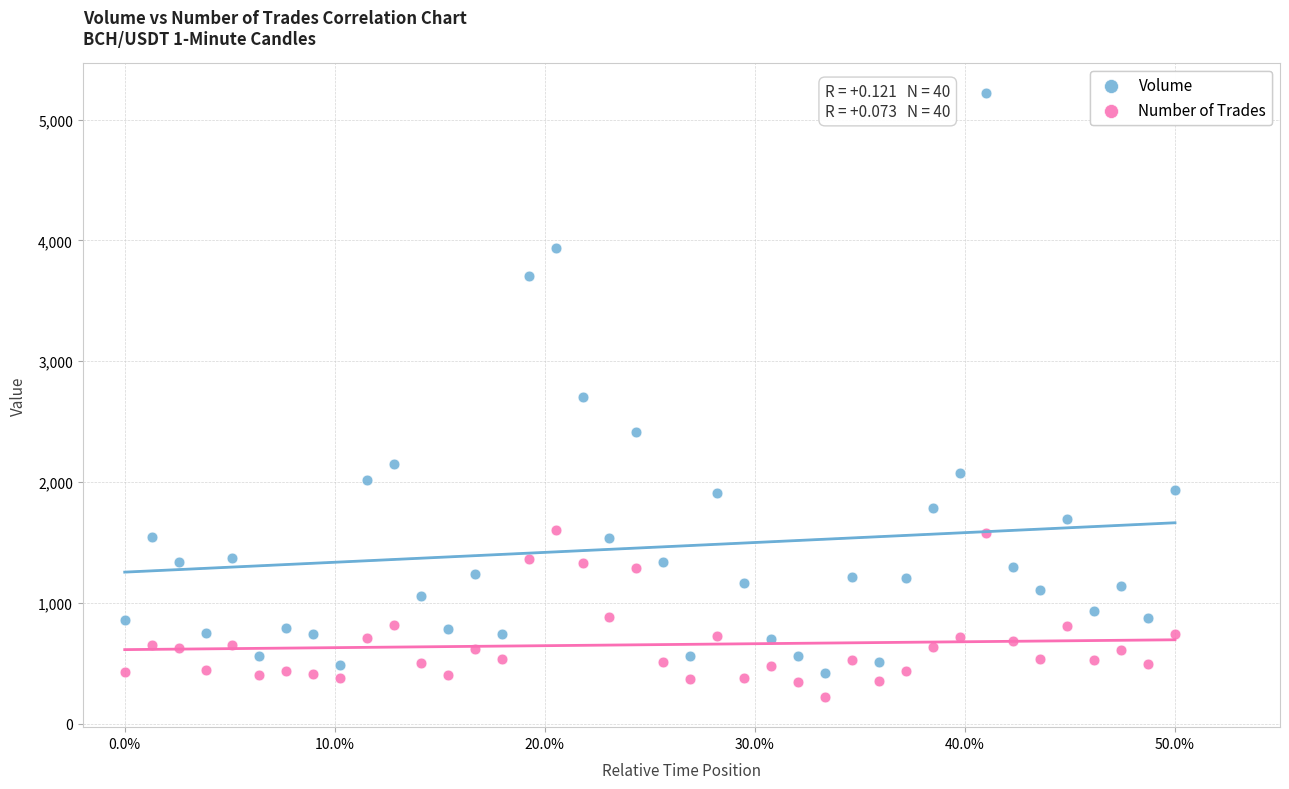

In the Volume series, what Y value is closest to 2815?

2704.6